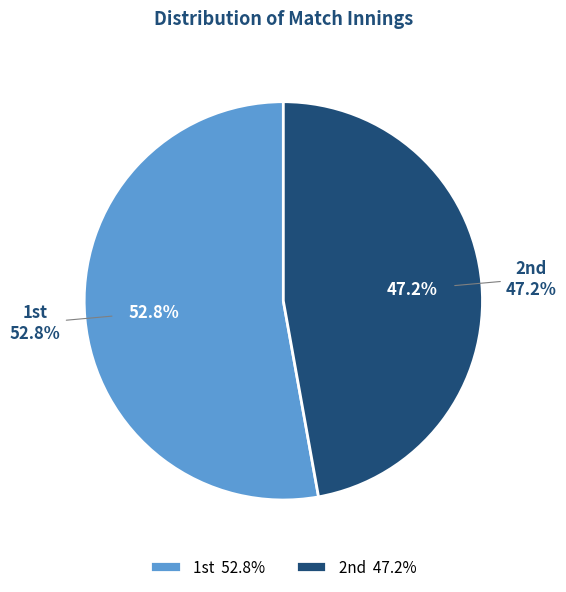

What is the smallest slice in the pie chart?

2nd